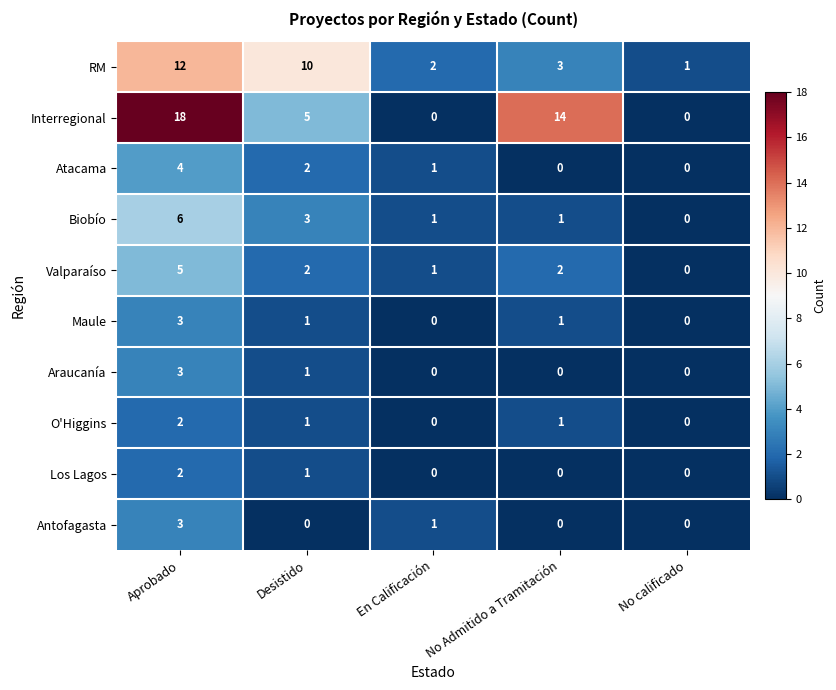

How many Interregional values are between 0 and 14?

4